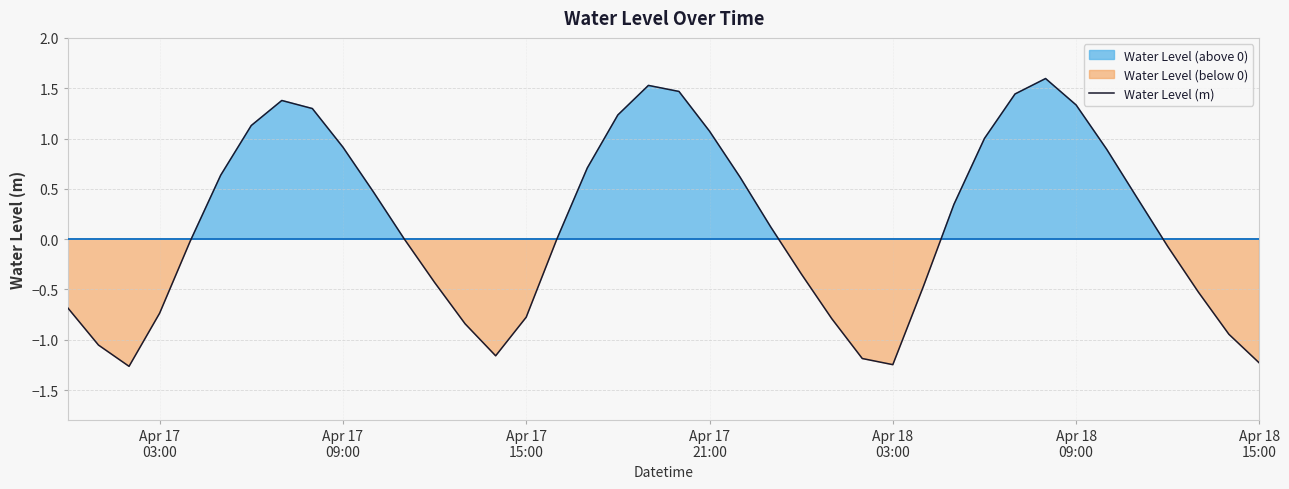

Reading left to right, transcribe all the data shown in this chart.

-0.7	-1.1	-1.3	-0.7	-0.0	0.6	1.1	1.4	1.3	0.9	0.5	0.0	-0.4	-0.8	-1.2	-0.8	-0.0	0.7	1.2	1.5	1.5	1.1	0.6	0.1	-0.3	-0.8	-1.2	-1.2	-0.5	0.3	1.0	1.4	1.6	1.3	0.9	0.4	-0.1	-0.5	-0.9	-1.2